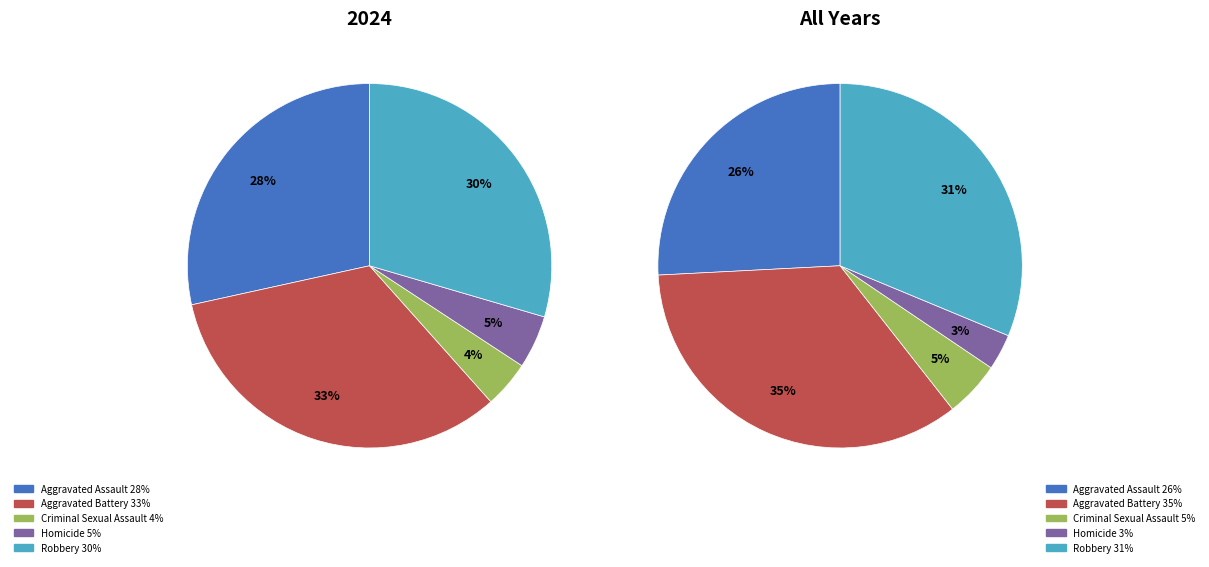

Is it true that Homicide is 1% of the pie?

False